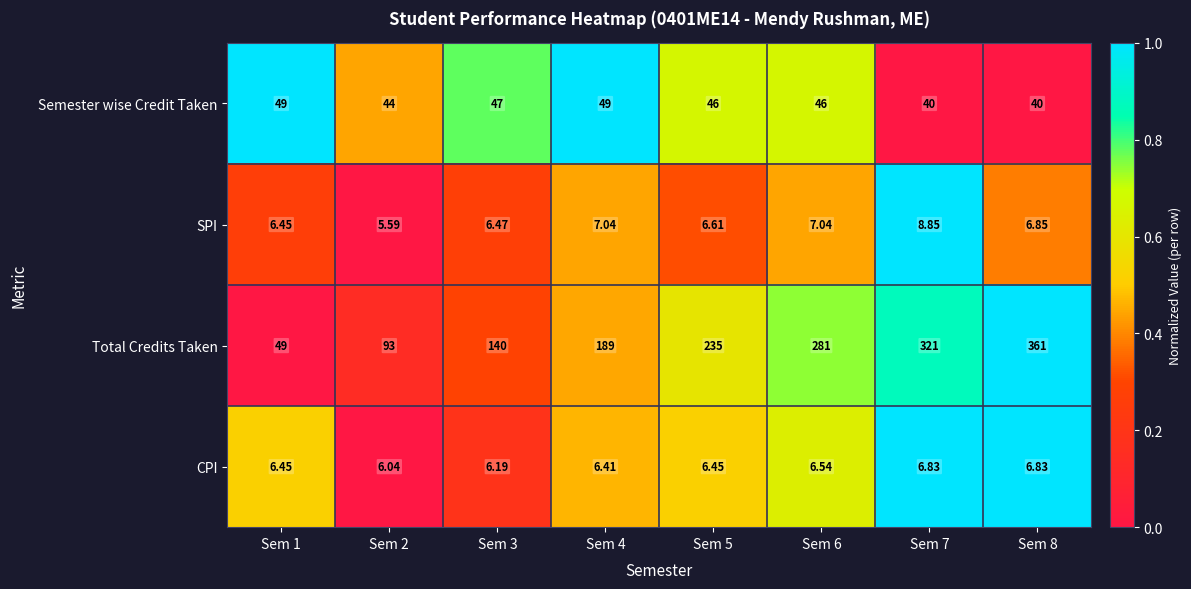

Which series changed the most between Sem 1 and Sem 6?

Total Credits Taken